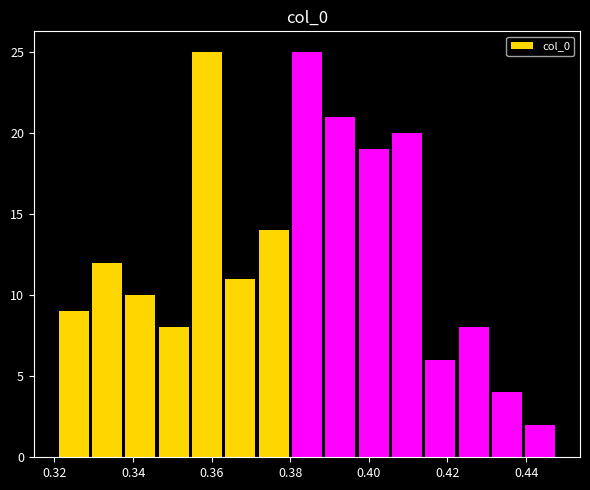

How tall is the bar that spans 0.430 to 0.440 on the x-axis? Neither the bar edges nor the heights are printed on the chart, so give them approximately, as read against the axes.

4